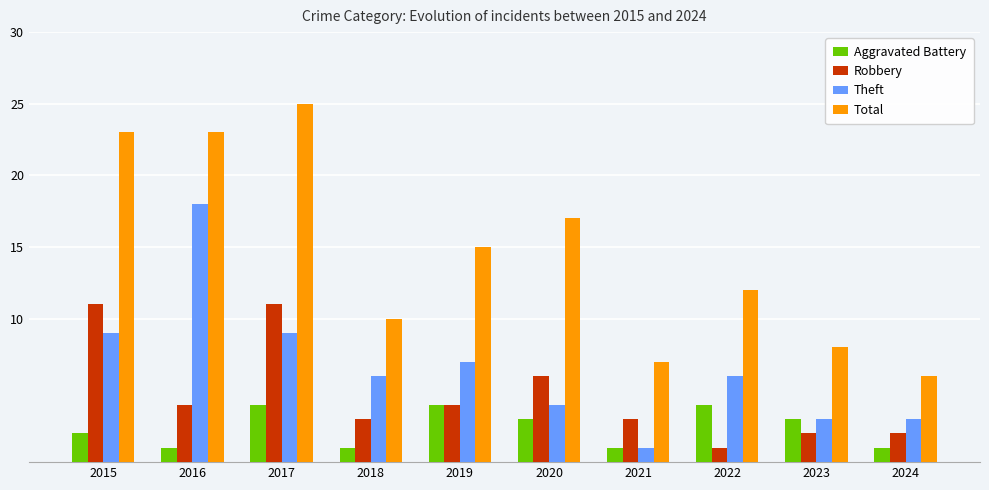

Rank the series by their maximum value, from lowest to highest.

Aggravated Battery, Robbery, Theft, Total